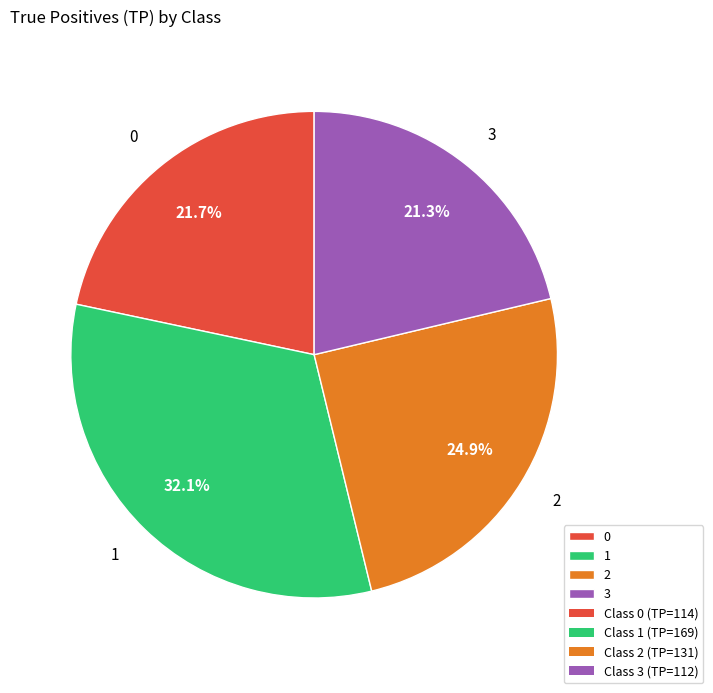

How many segments does this pie chart have?

4